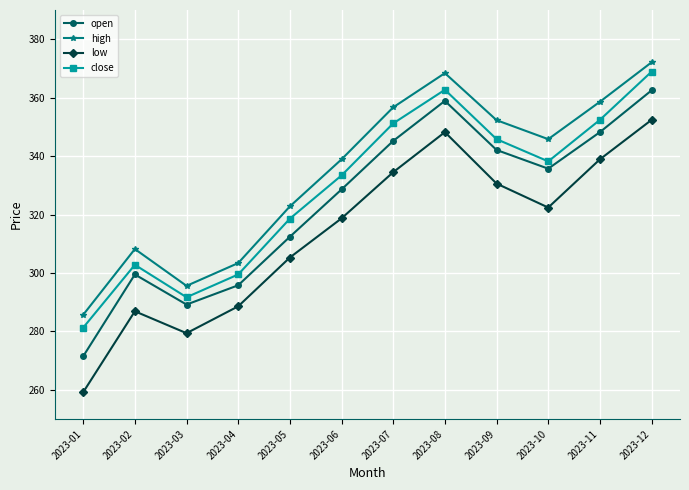

At which label does low reach its peak?

2023-12